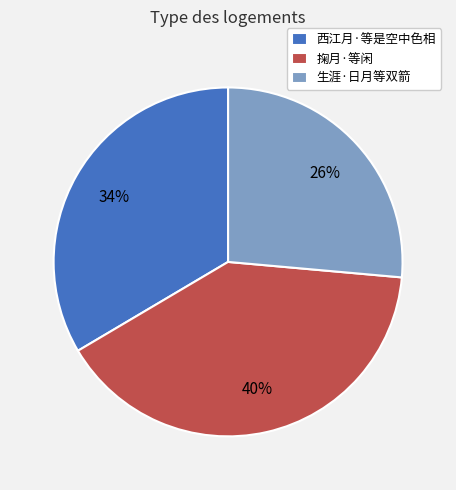

Approximately how many times larger is the value at 西江月·等是空中色相 compared to 掬月·等闲?

0.8